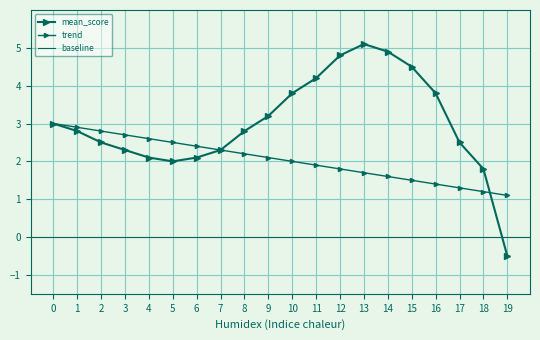

What is the total value across all series at 1?

5.7